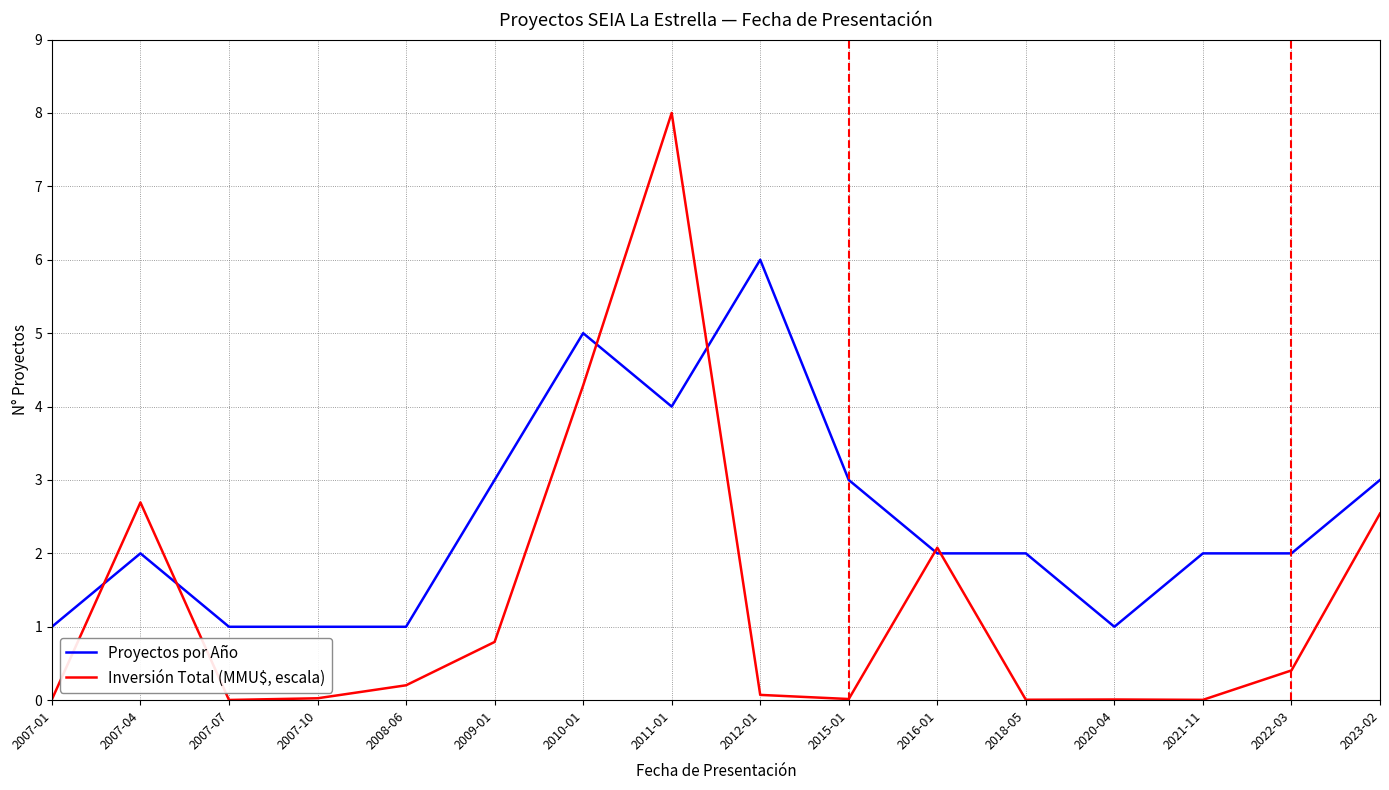

Where do Inversión Total (MMU$, escala) and Proyectos por Año first cross each other?

2007-01 and 2007-04